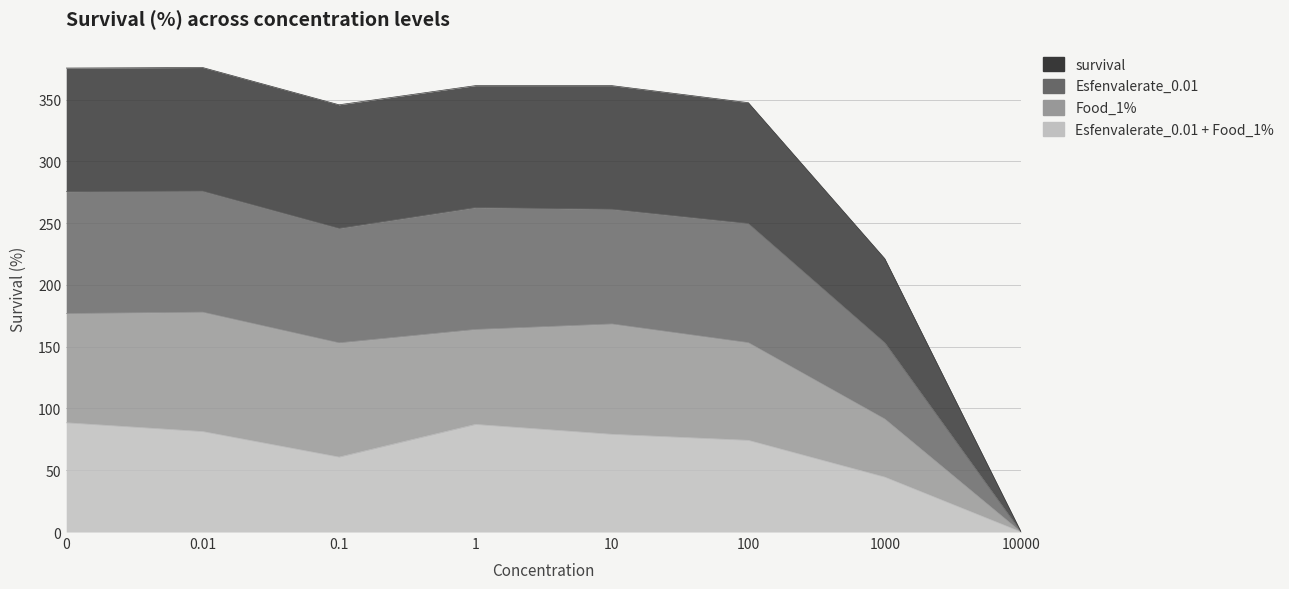

What is the sum of the Esfenvalerate_0.01 + Food_1% values at 10 and 1?

166.2